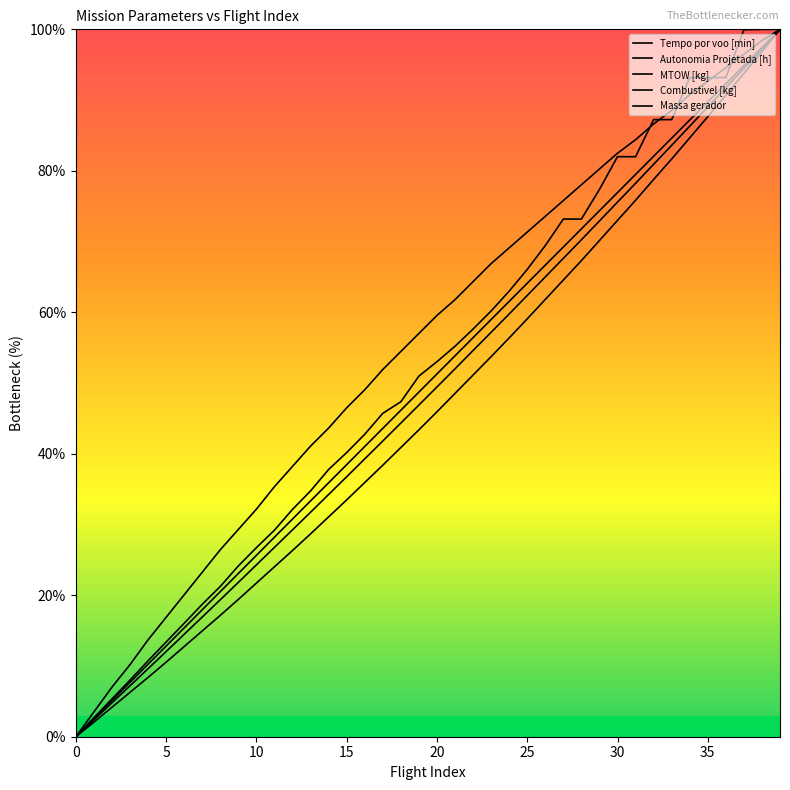

How many lines are shown in the chart?

5